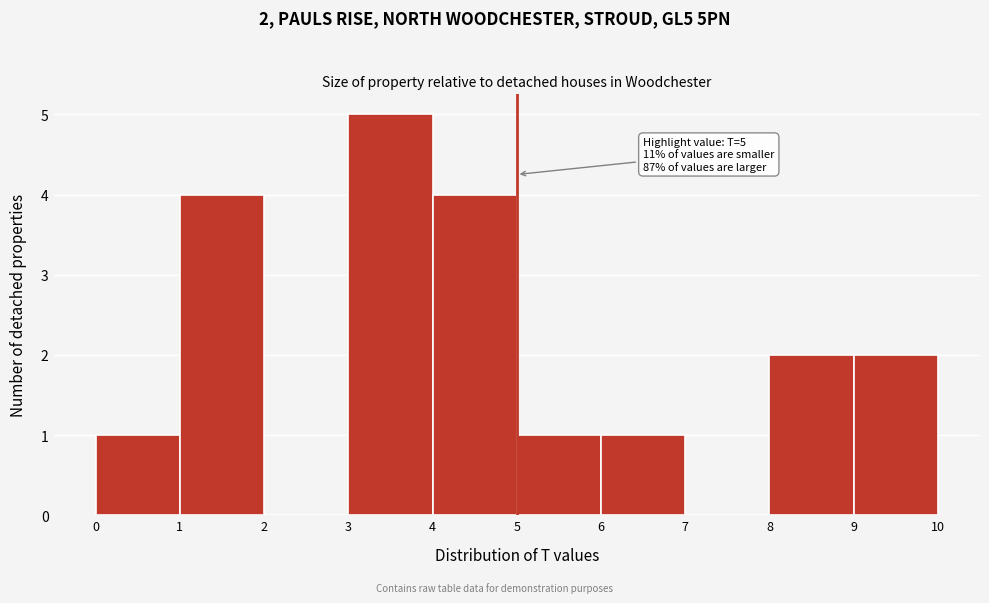

Which range on the x-axis has the tallest bar?

3 to 4